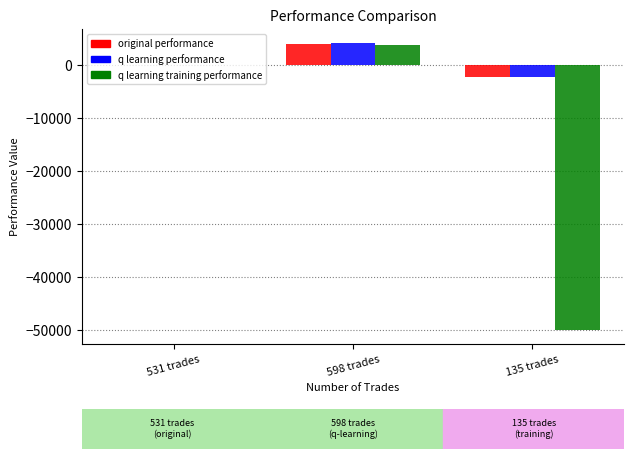

Which category has the highest value across all series?

598 trades